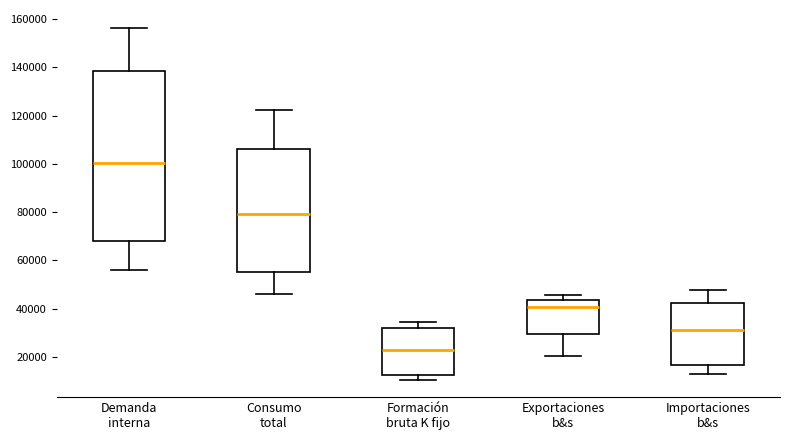

Reading left to right, read every box against the y-axis: the position of its median line, the range the box covers, and the ends of its whiskers. The values are not printed on the chart, so give them approximately, as read against the axis.

Demanda interna: median 100000, box 68000 to 138000, whiskers 56000 to 156000
Consumo total: median 80000, box 56000 to 106000, whiskers 46000 to 122000
Formación bruta K fijo: median 22000, box 12000 to 32000, whiskers 10000 to 34000
Exportaciones b&s: median 40000, box 30000 to 44000, whiskers 20000 to 46000
Importaciones b&s: median 32000, box 16000 to 42000, whiskers 12000 to 48000